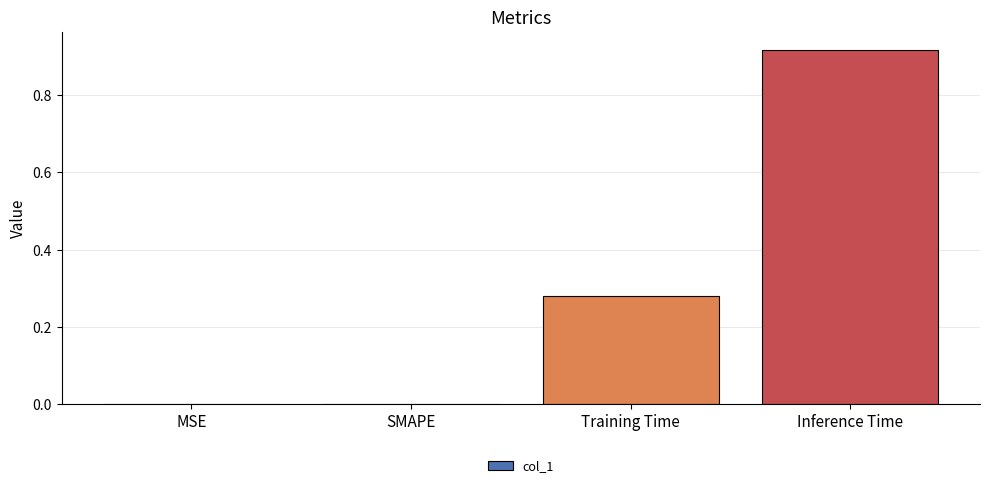

Which label corresponds to the largest value in the chart?

Inference Time